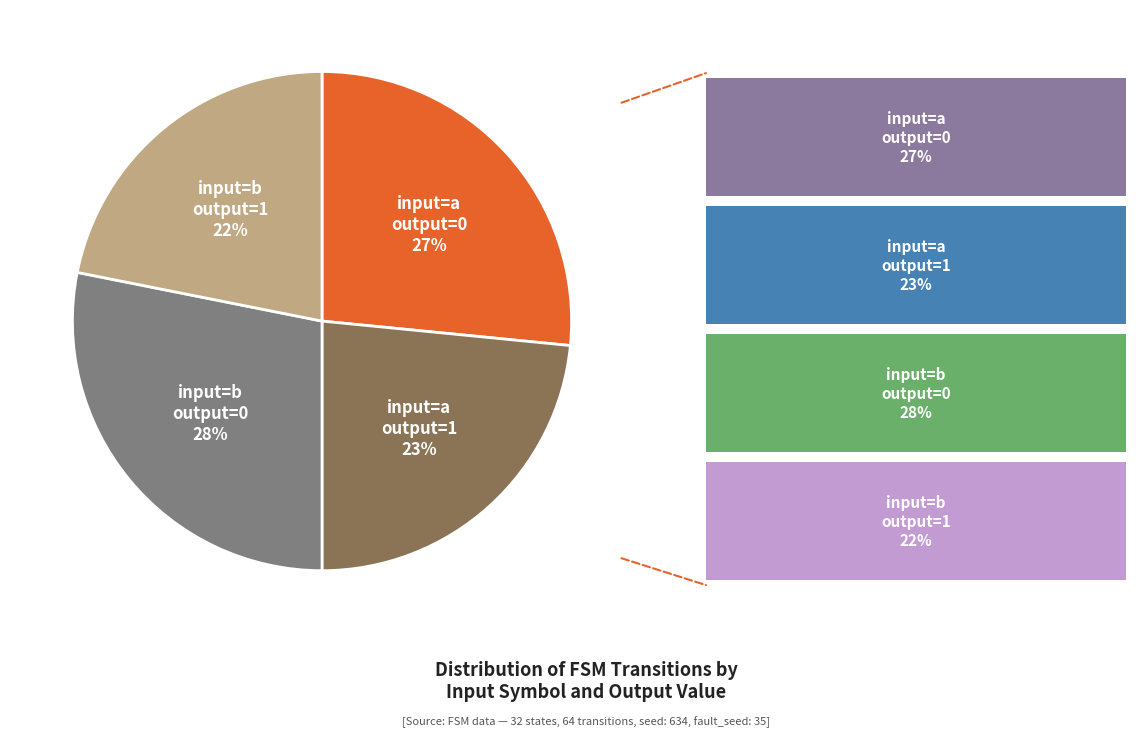

To the nearest percent, what is the difference between the largest and smallest slice percentages?

6%